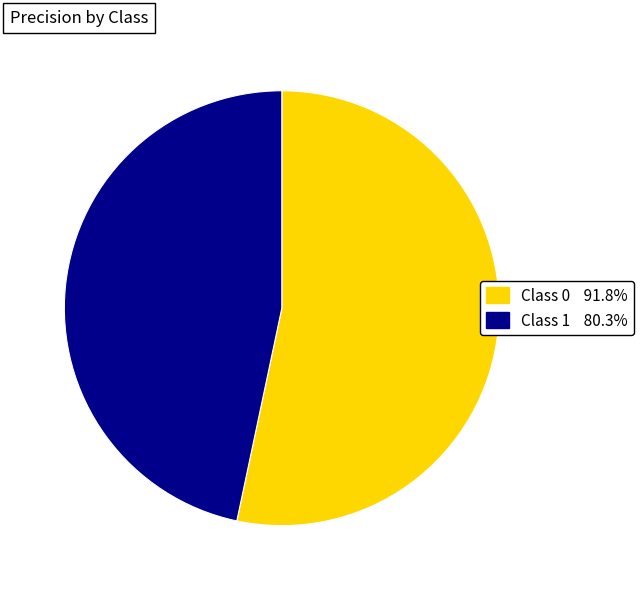

Is there a majority slice in this chart?

Yes